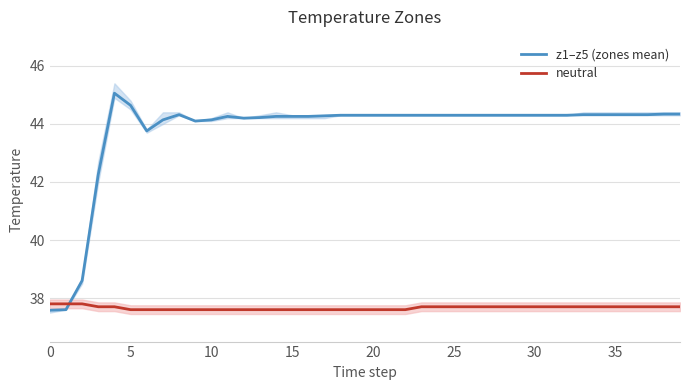

True or false: z1–z5 (zones mean) and neutral intersect in this chart.

True